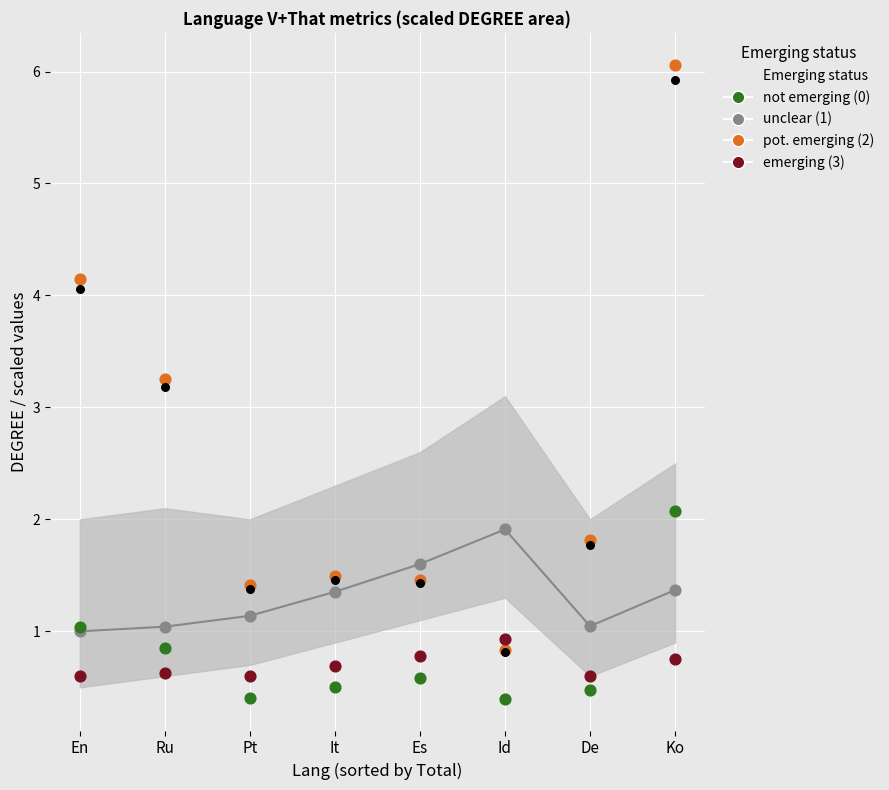

At how many categories does at least one series exceed 0?

8